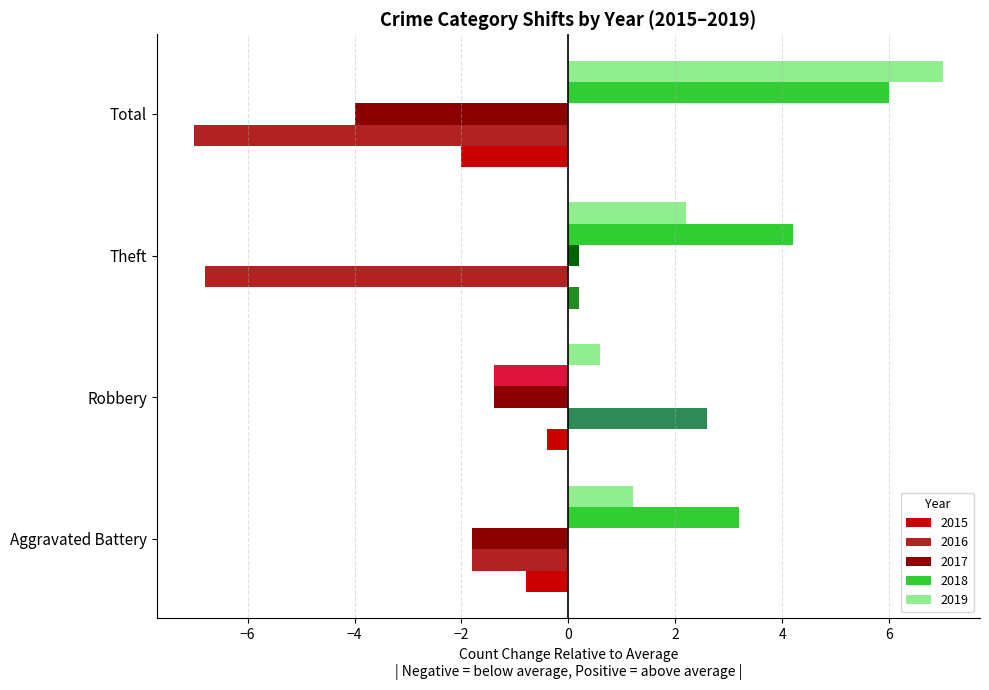

Is it true that 2017 equals -0.9 at Robbery?

False